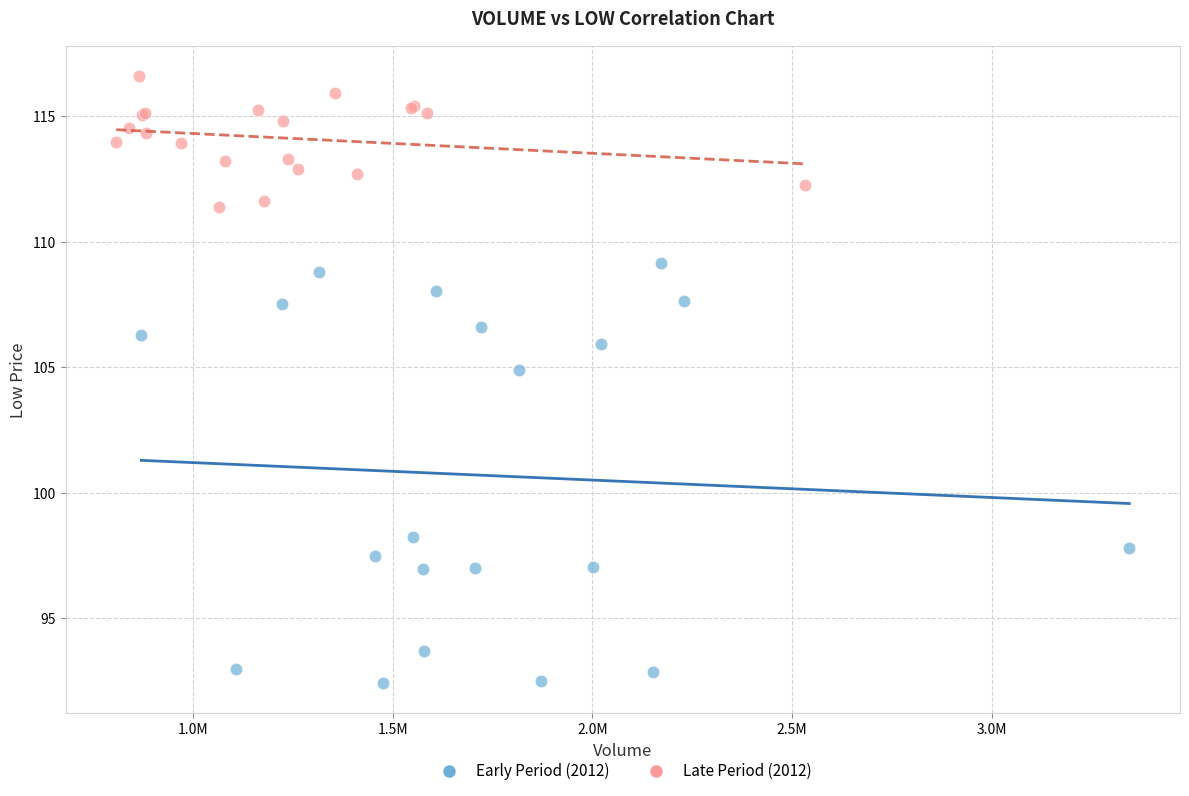

What are all the series names shown in the legend?

Early Period (2012), Late Period (2012)